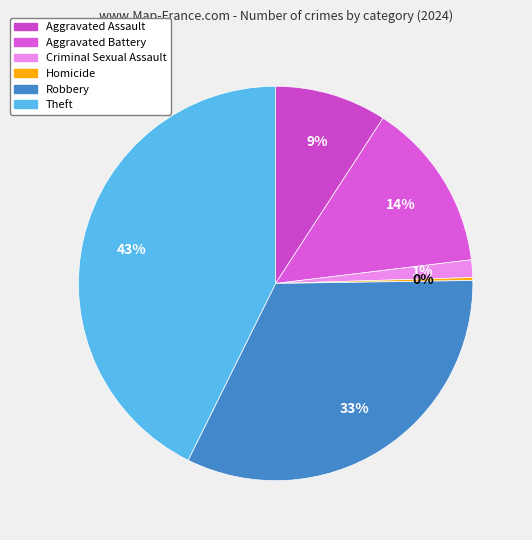

What is the ratio of the value at Robbery to the value at Criminal Sexual Assault?

22.6